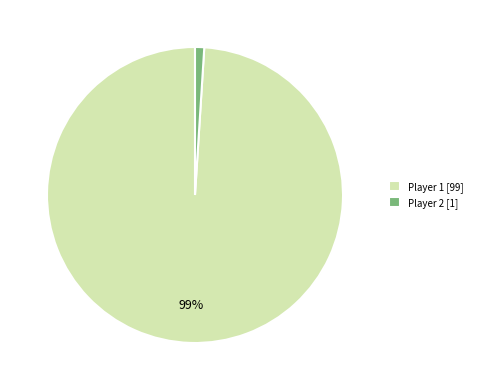

To the nearest percent, what percentage of the pie is Player 1 [99]?

99%